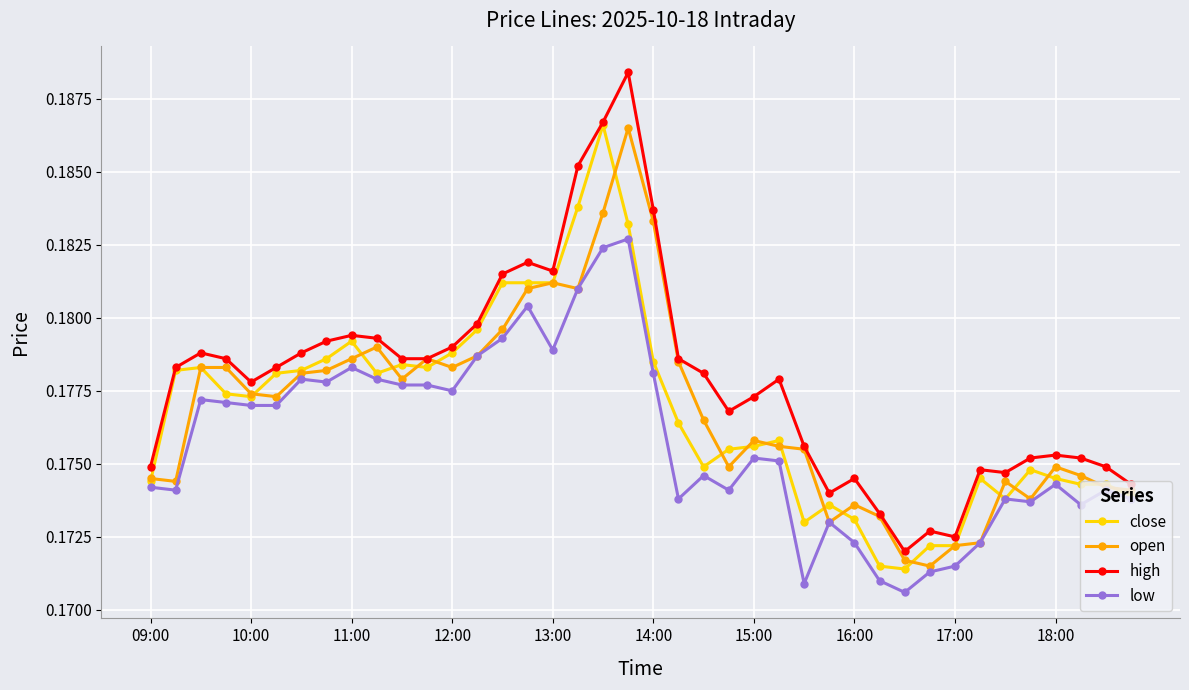

True or false: low and high cross at least once.

False